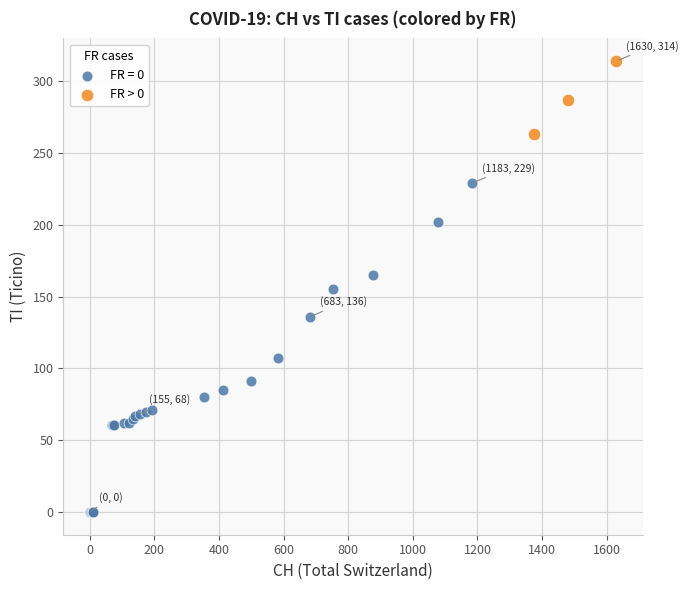

Which series reaches the maximum Y coordinate?

FR > 0